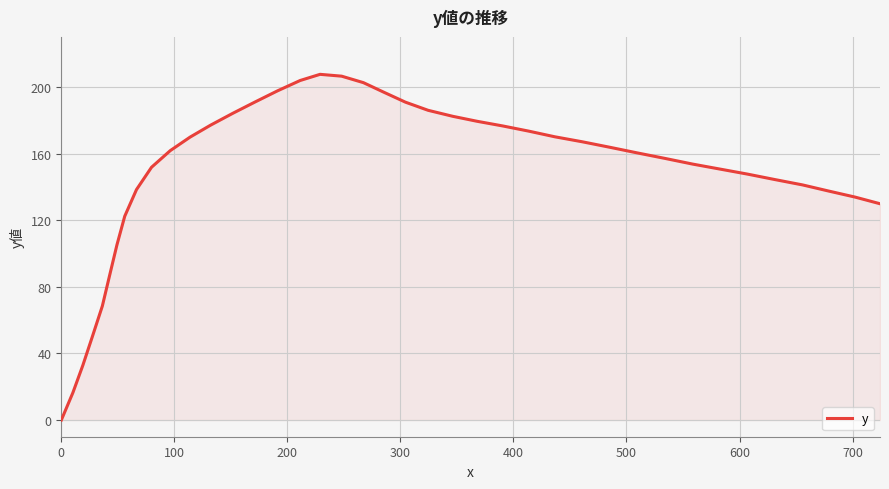

What is the difference between the maximum and minimum values?

207.6